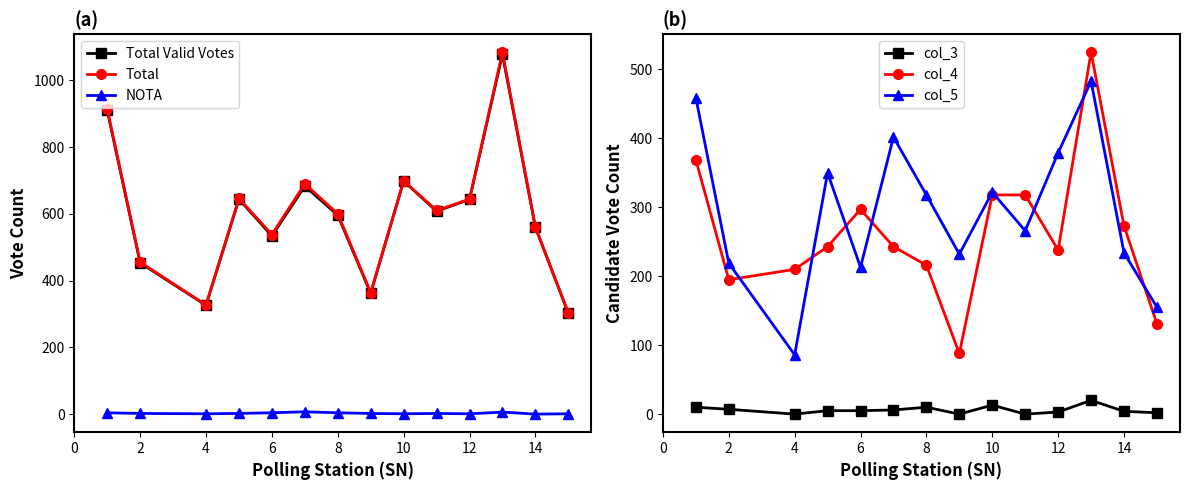

What is the maximum value for Total?

1084